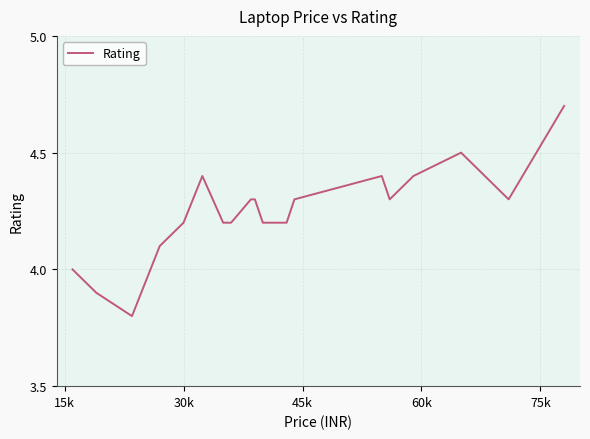

What is the maximum value shown in the chart?

4.7